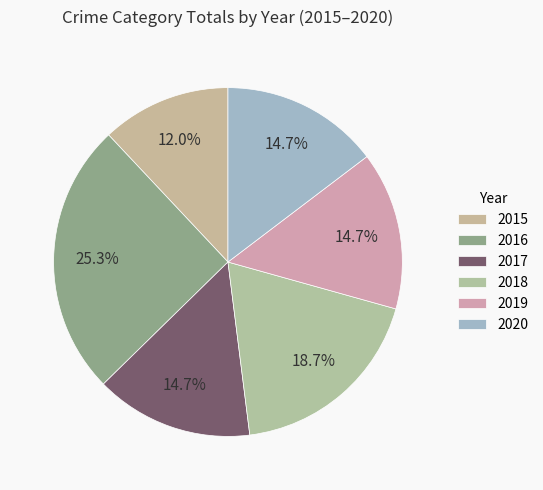

What is the total percentage of 2015 and 2017?

26.7%